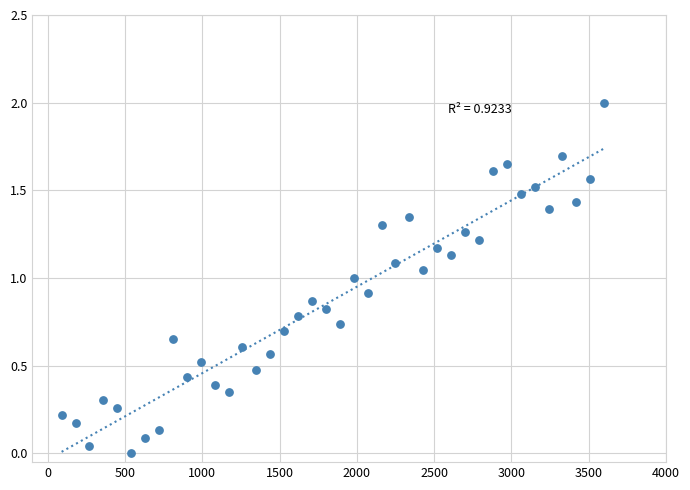

What is the range of X values (max minus min)?

3510.0